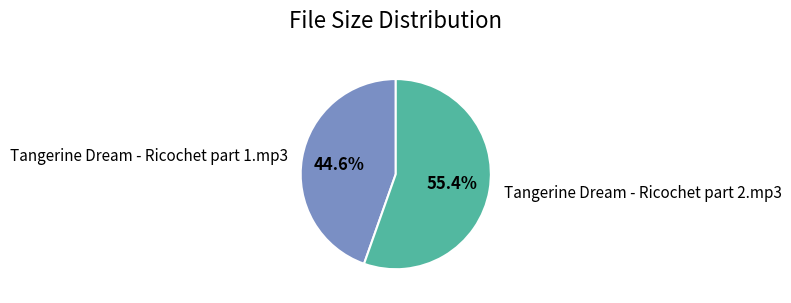

Combined, what portion of the pie is Tangerine Dream - Ricochet part 1.mp3 and Tangerine Dream - Ricochet part 2.mp3?

100.0%